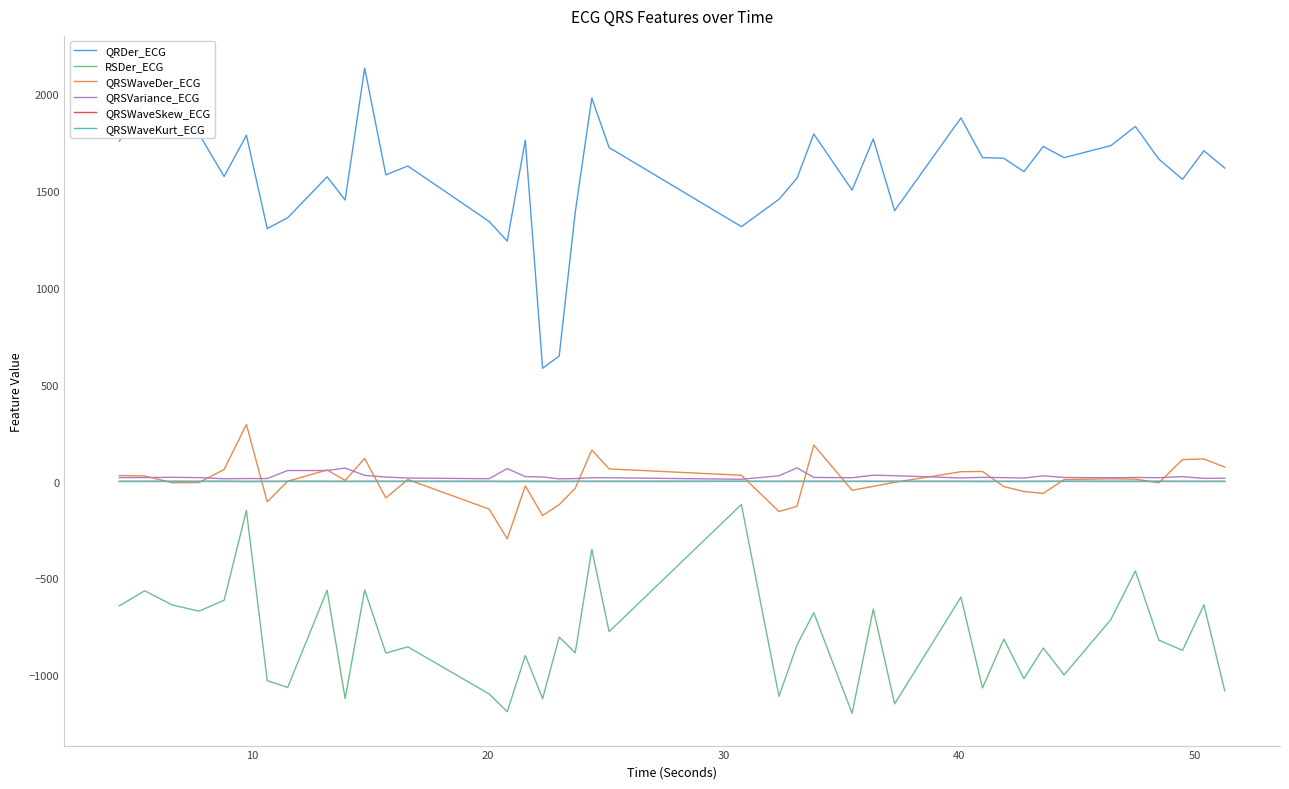

What is the lowest value of the RSDer_ECG series?

-1196.0